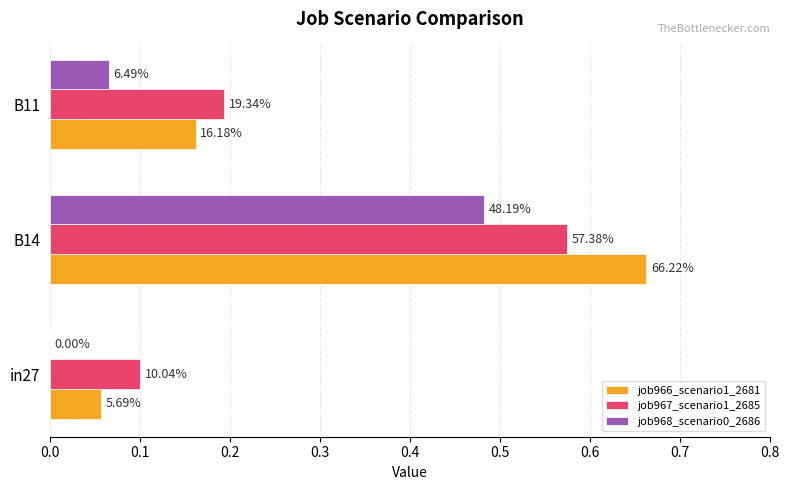

What are all the series names shown in the legend?

job966_scenario1_2681, job967_scenario1_2685, job968_scenario0_2686